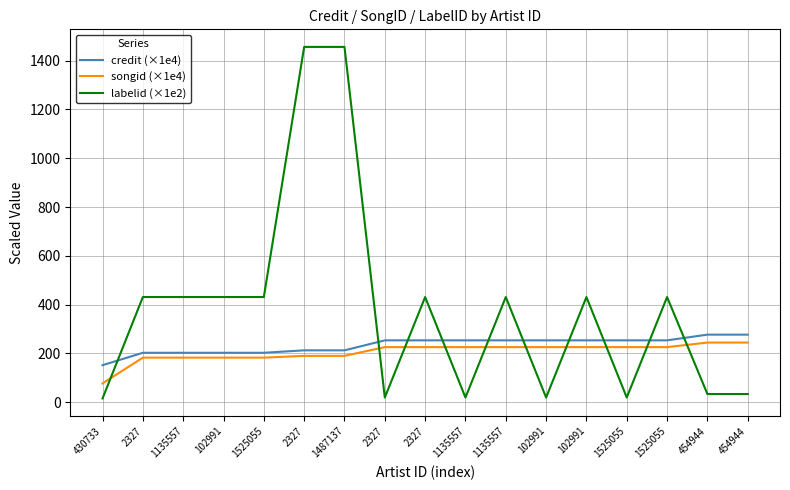

Does the chart have visible grid lines?

Yes